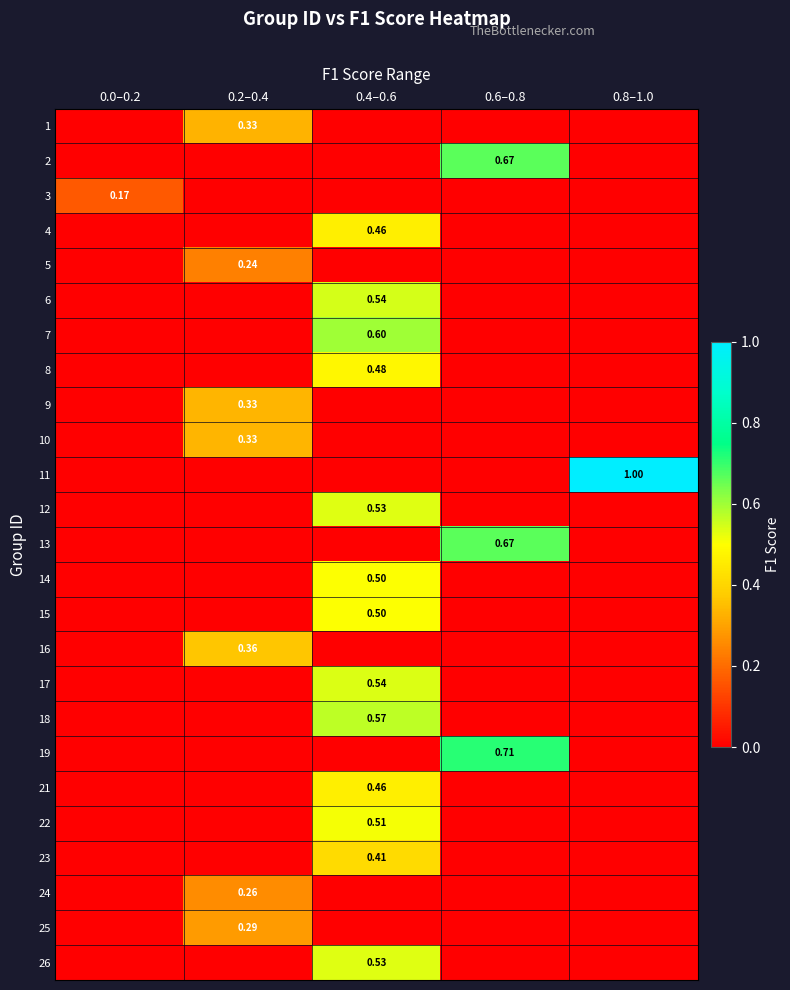

Which series has the largest range (max minus min)?

11